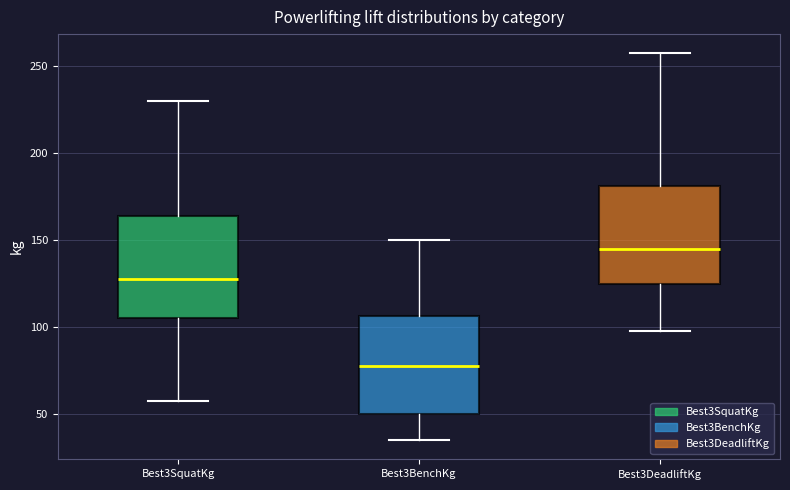

Reading left to right, read every box against the y-axis: the position of its median line, the range the box covers, and the ends of its whiskers. The values are not printed on the chart, so give them approximately, as read against the axis.

Best3SquatKg: median 130, box 105 to 165, whiskers 60 to 230
Best3BenchKg: median 80, box 50 to 105, whiskers 35 to 150
Best3DeadliftKg: median 145, box 125 to 180, whiskers 100 to 260